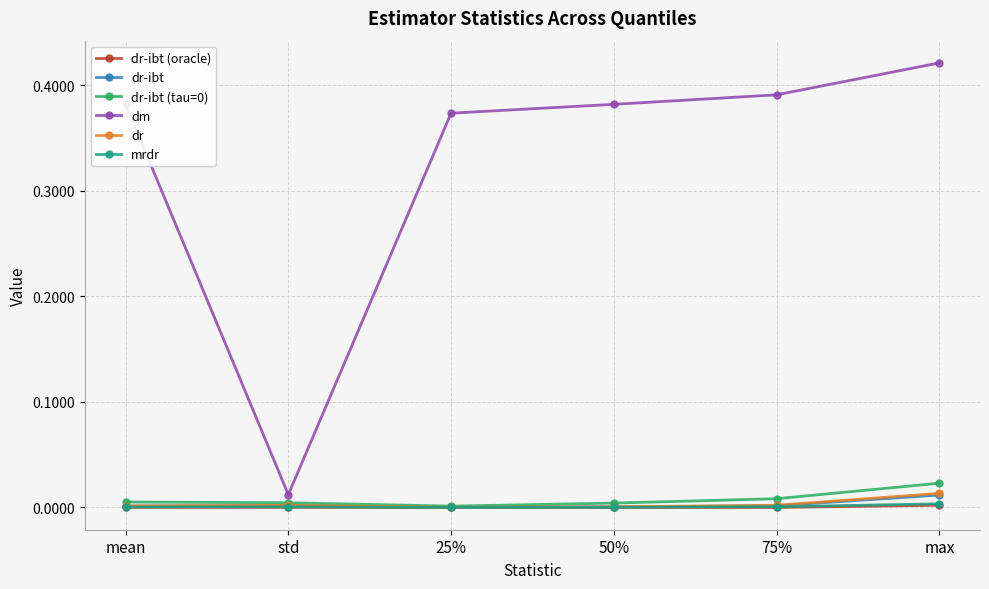

Does the chart display data point markers on the line(s)?

Yes